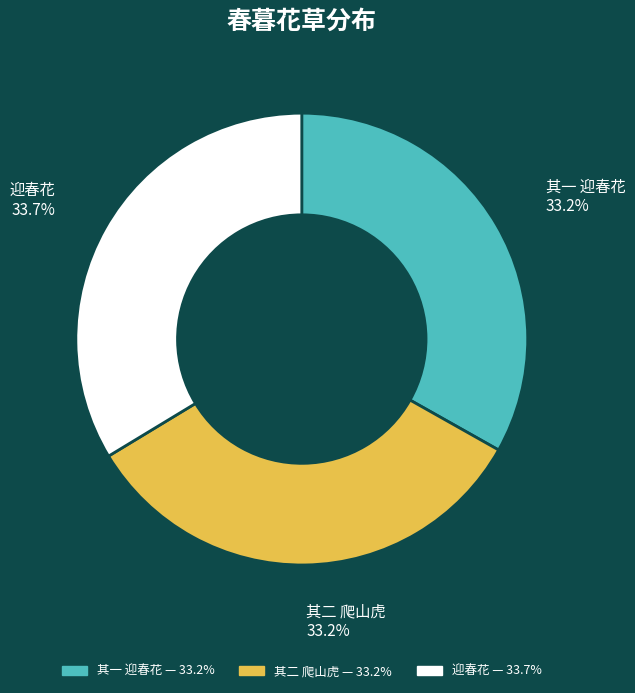

Does any single category account for the majority?

No